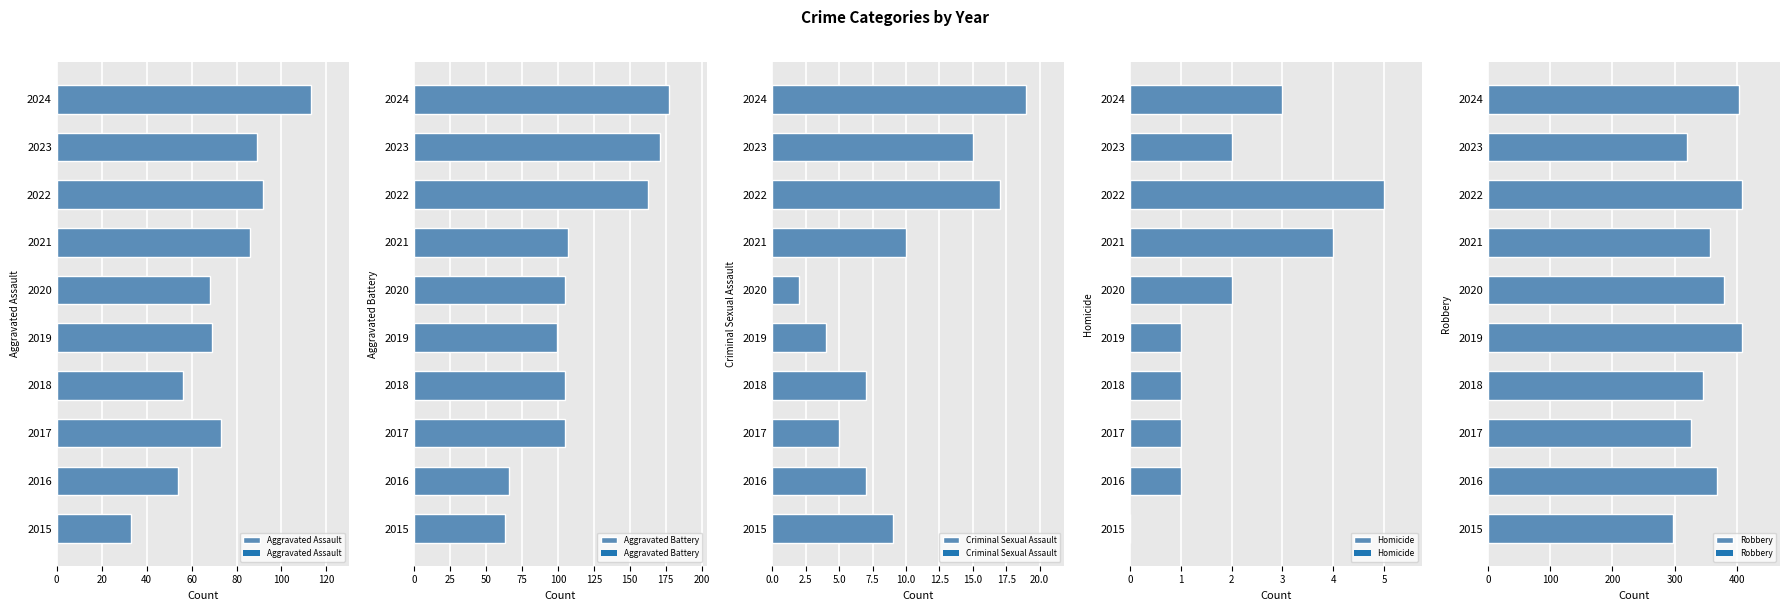

How many distinct data groups are displayed?

5